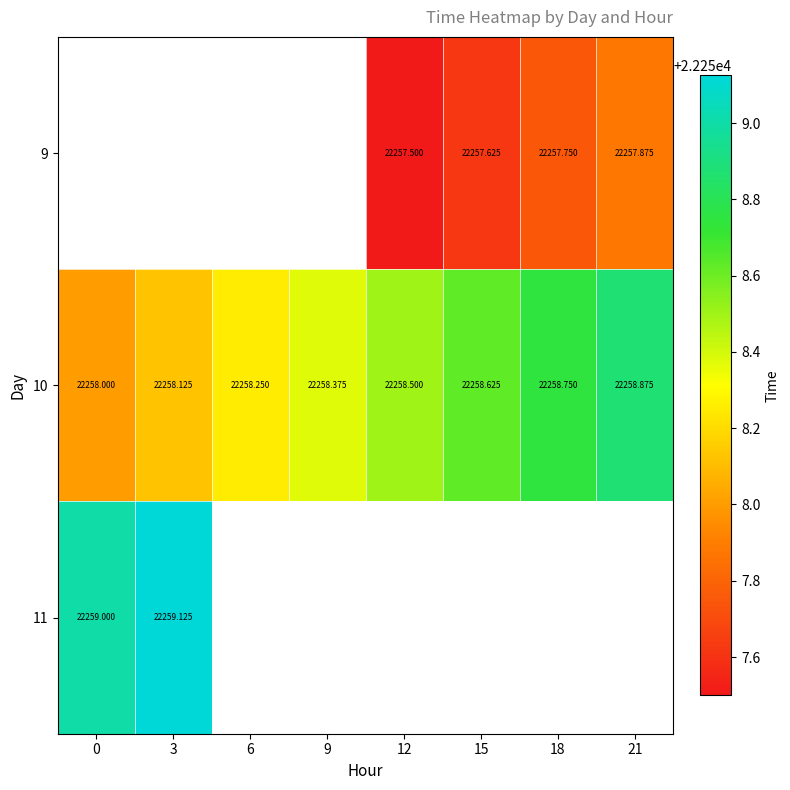

Is it true that 10 equals 22258.6 at 15?

True